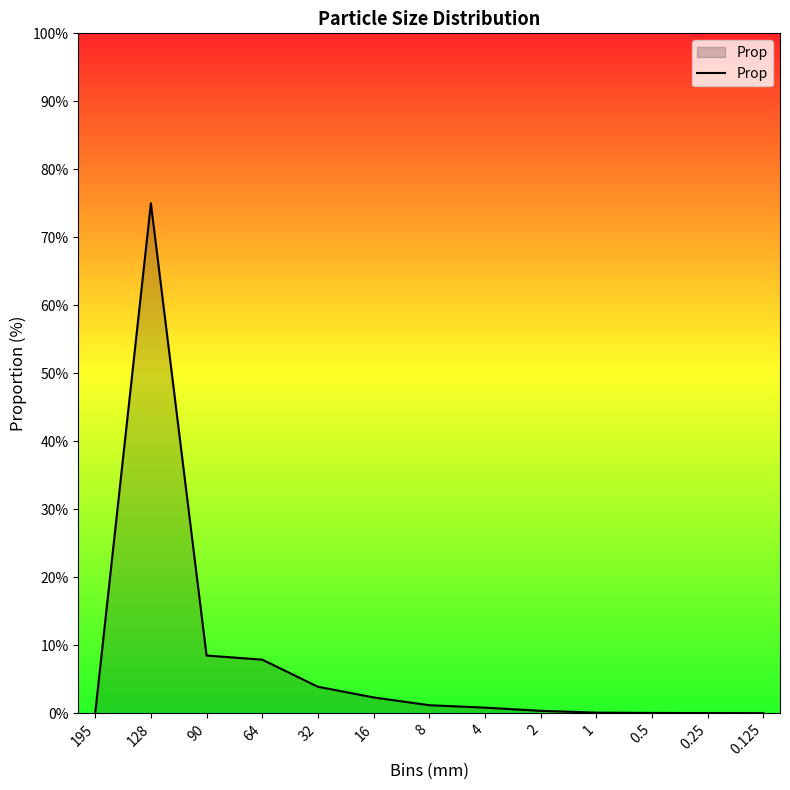

How many lines are shown in the chart?

1